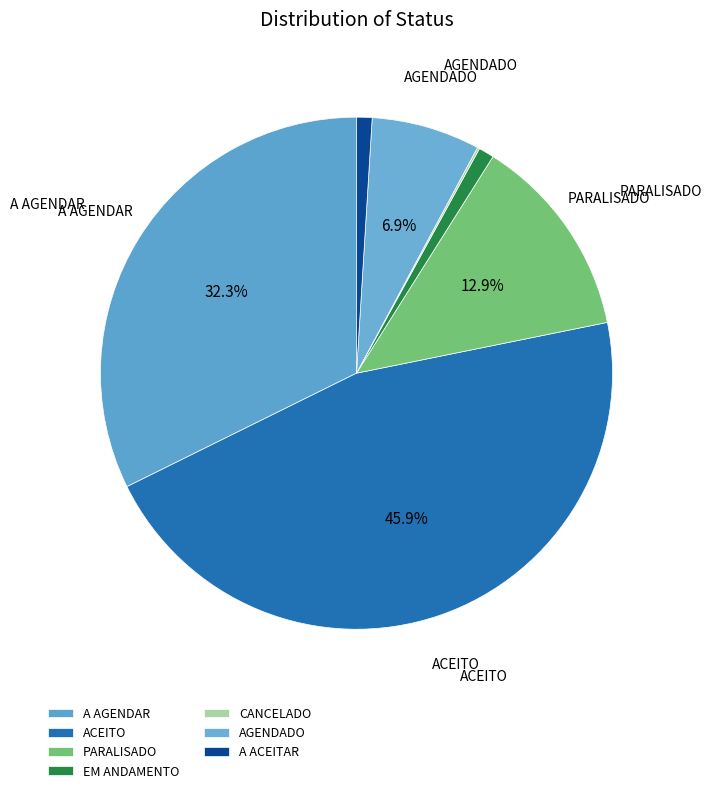

How many slices are in this pie chart?

7